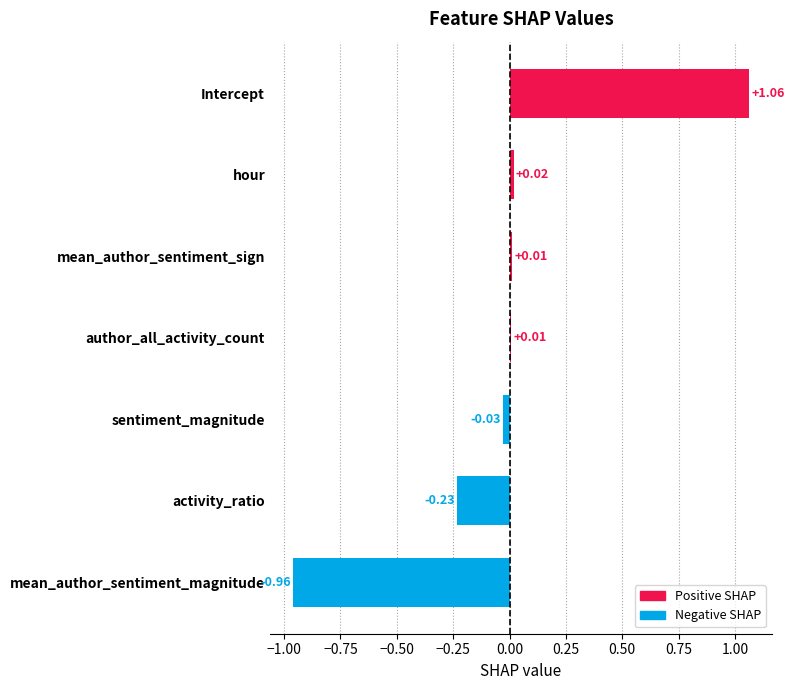

At which category does the chart reach its peak across all series?

Intercept